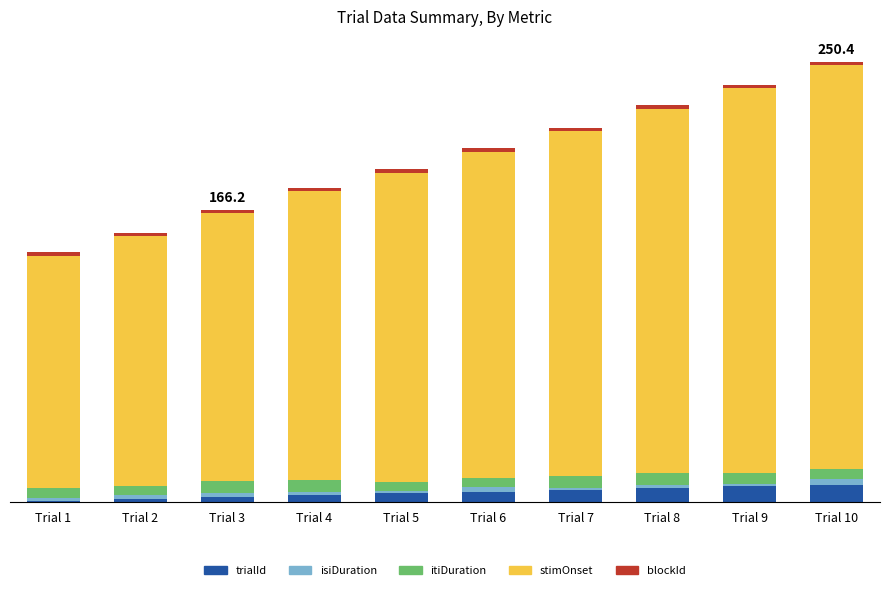

Are the bars grouped side by side (vs. stacked)?

No